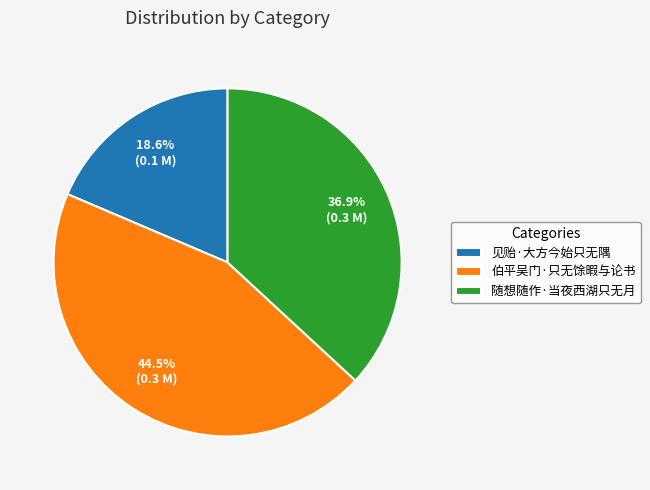

Rank the categories by value from lowest to highest.

见贻·大方今始只无隅, 随想随作·当夜西湖只无月, 伯平吴门·只无馀暇与论书